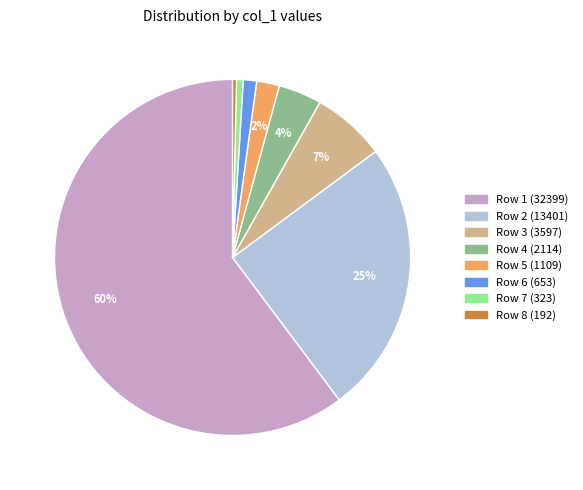

To the nearest percent, what percentage of the pie is Row 7 (323)?

1%